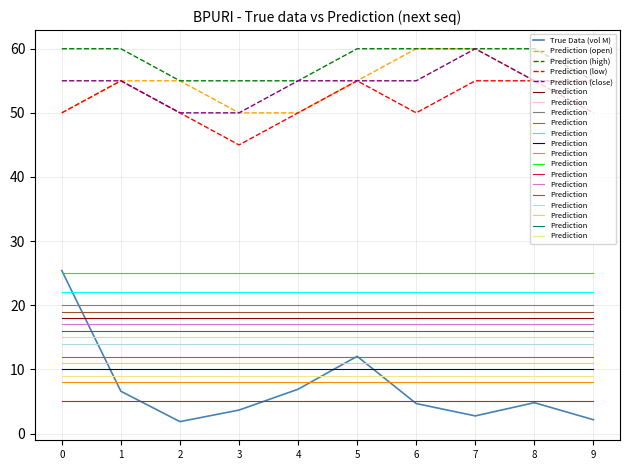

The True Data (vol M) series shows 2.1 at 9. True or false?

True